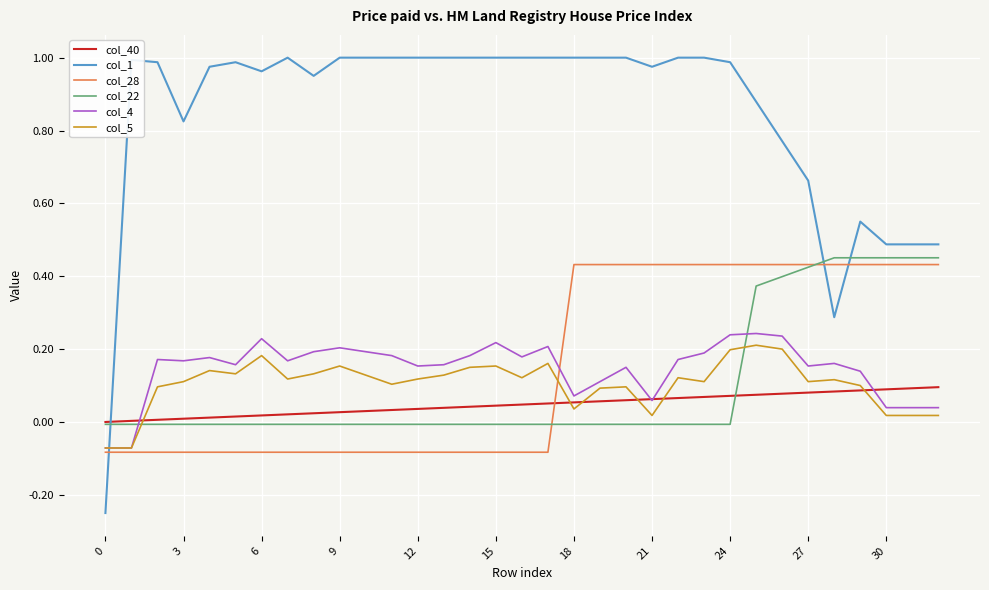

How many lines are shown in the chart?

6